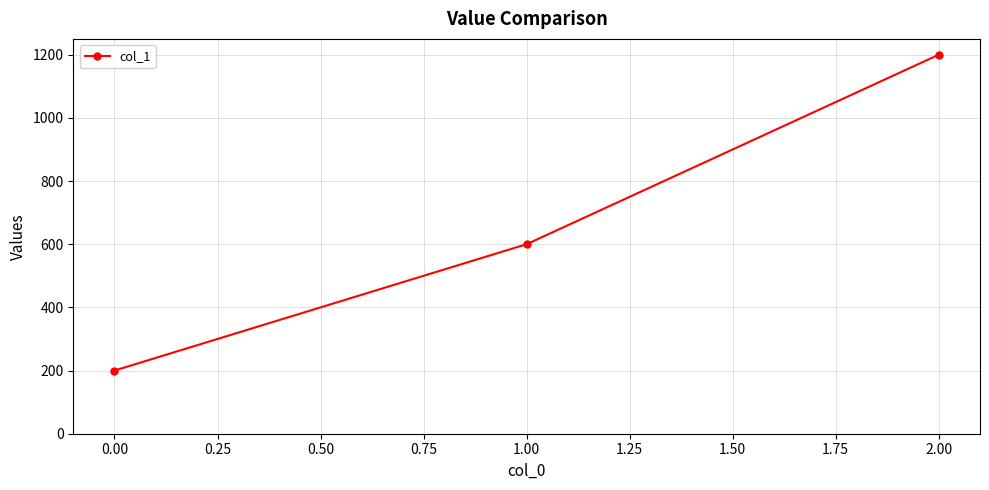

Does the chart have visible grid lines?

Yes